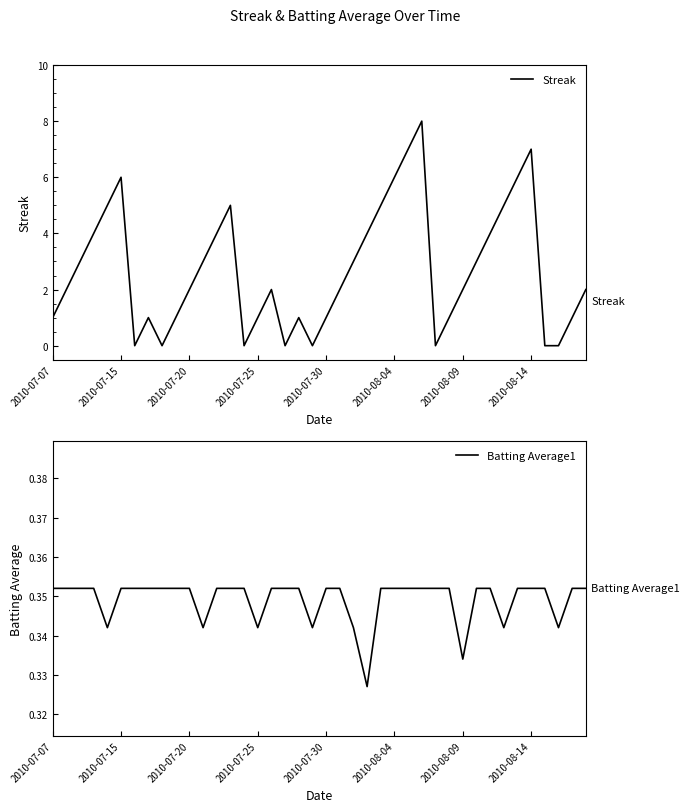

At 36, list the series in order from largest to smallest.

Batting Average1, Streak